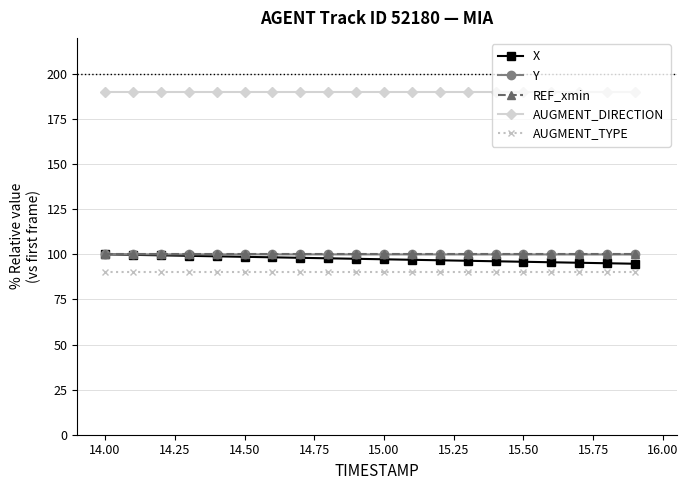

At how many categories does at least one series exceed 94?

20